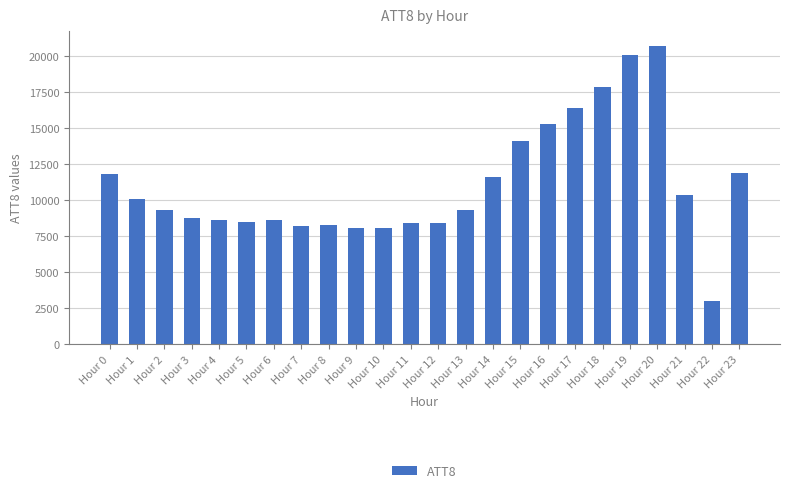

What is the ratio of the value at Hour 23 to the value at Hour 16?

0.8